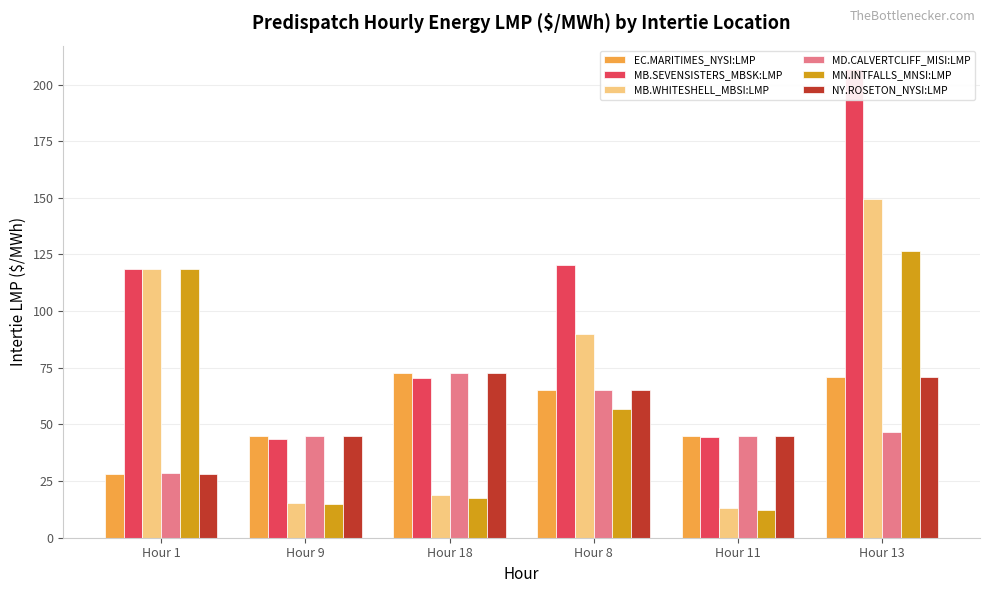

How many series are shown in this chart?

6